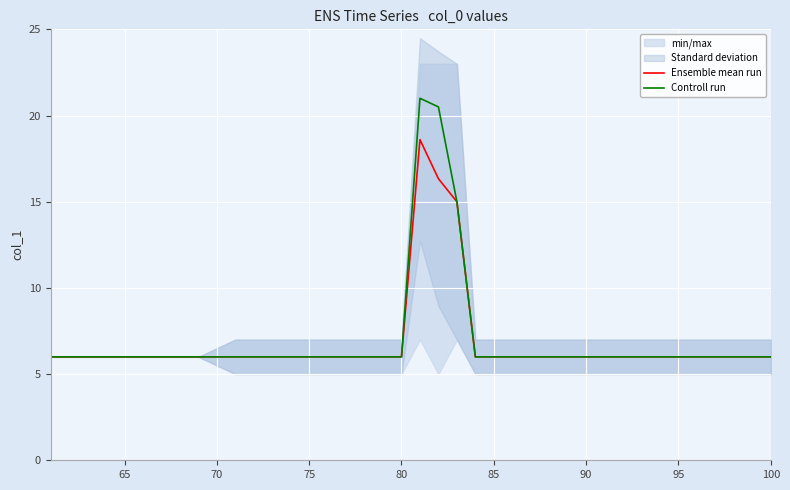

How many categories are shown in the chart?

38